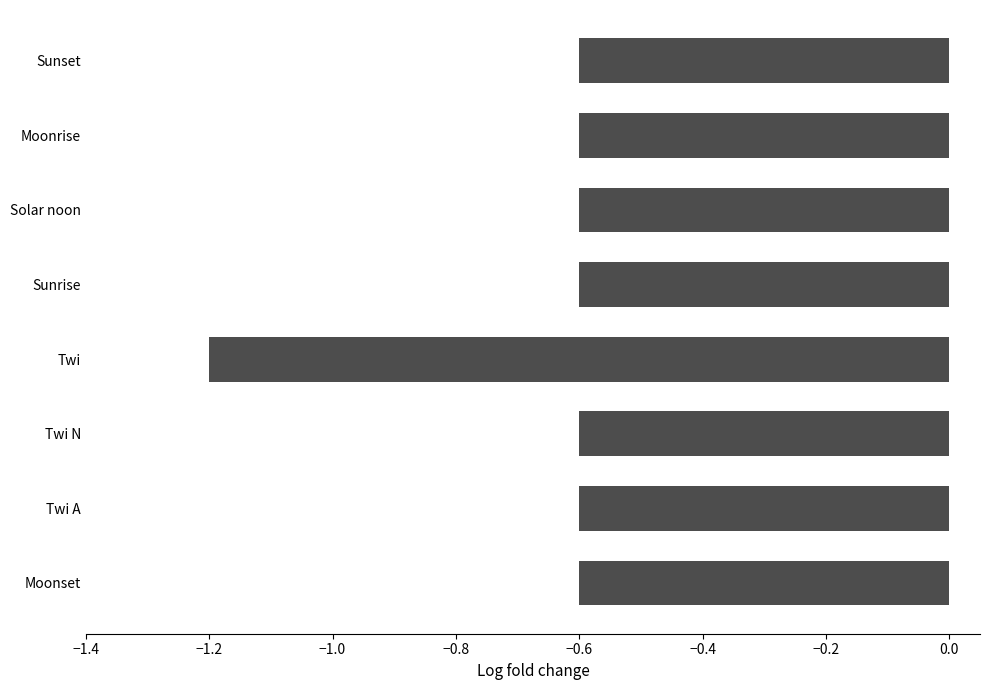

Read the value at Twi N.

-0.6